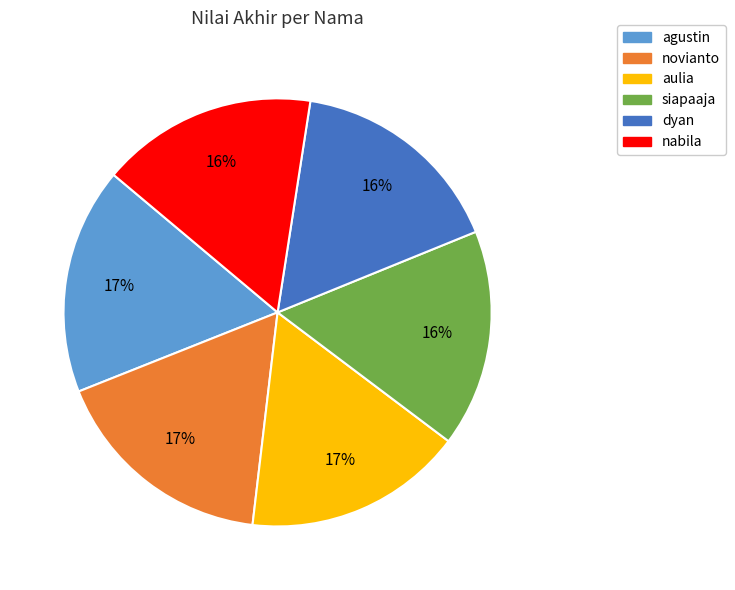

What is the ratio of the value at dyan to the value at siapaaja?

1.0